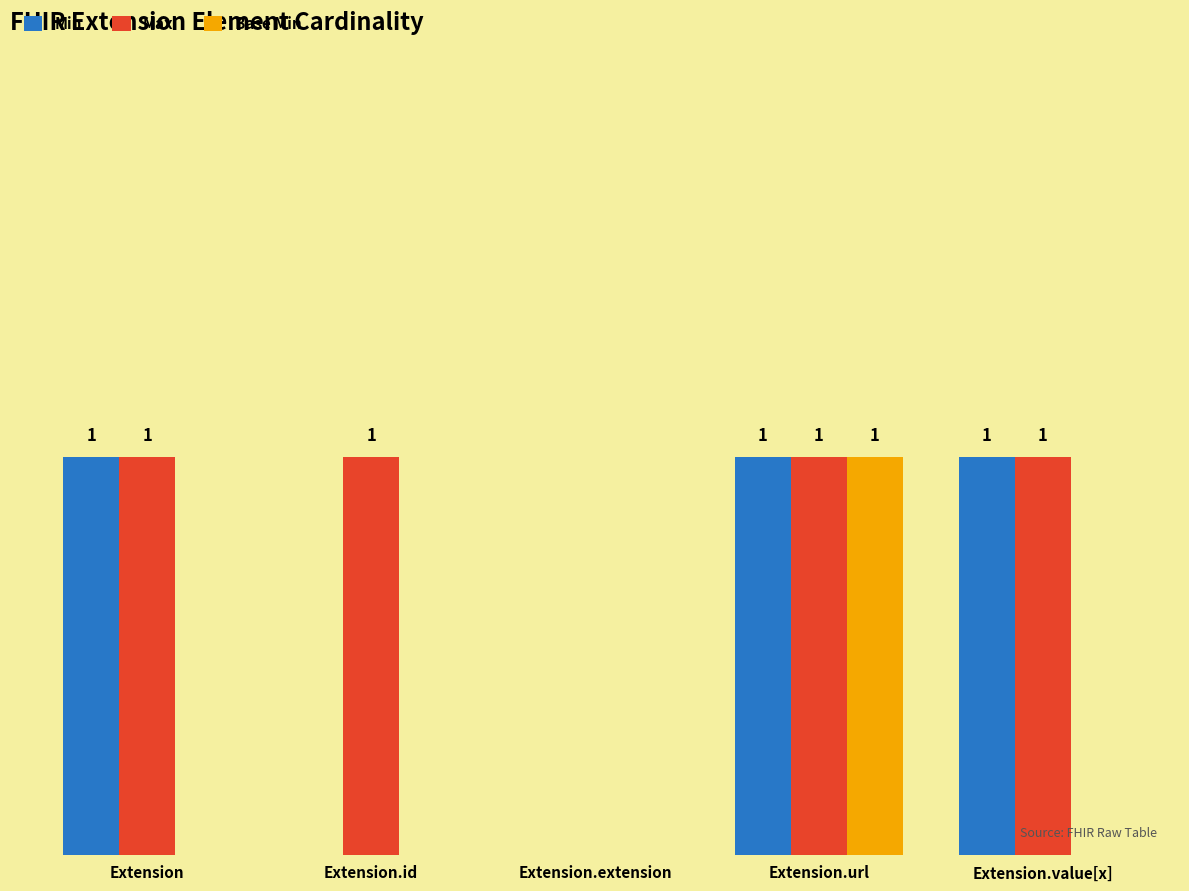

Which category has the highest value in the Base Min series?

Extension.url